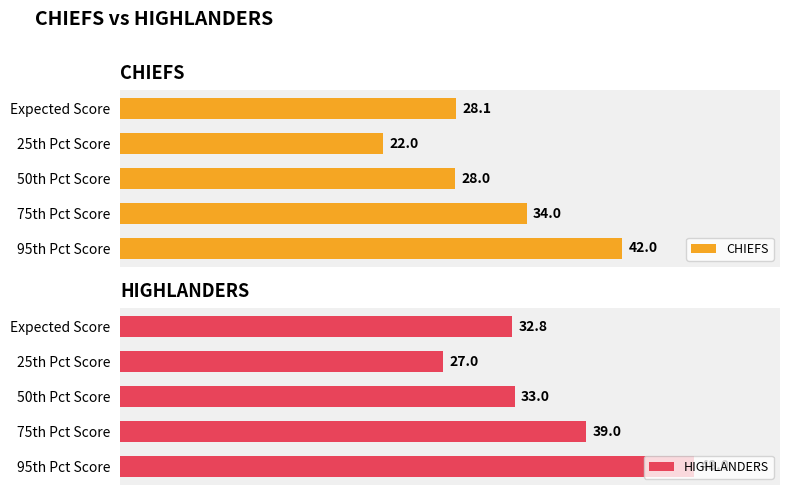

How many values in the HIGHLANDERS series exceed 33?

2